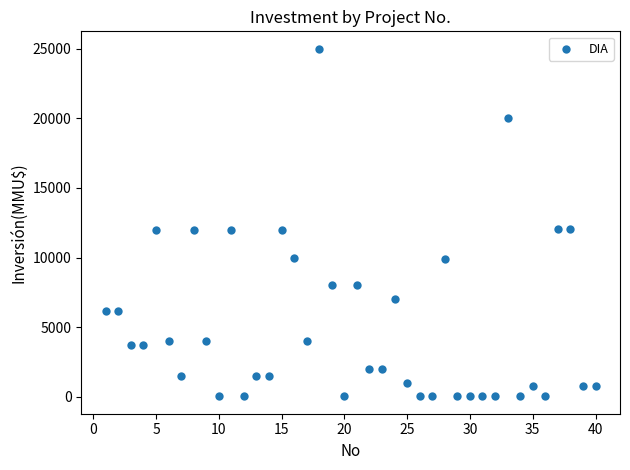

What is the range of X values (max minus min)?

39